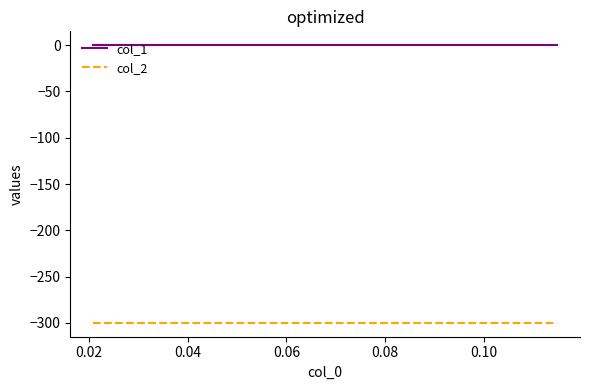

List the series in order of their peak value, lowest first.

col_2, col_1